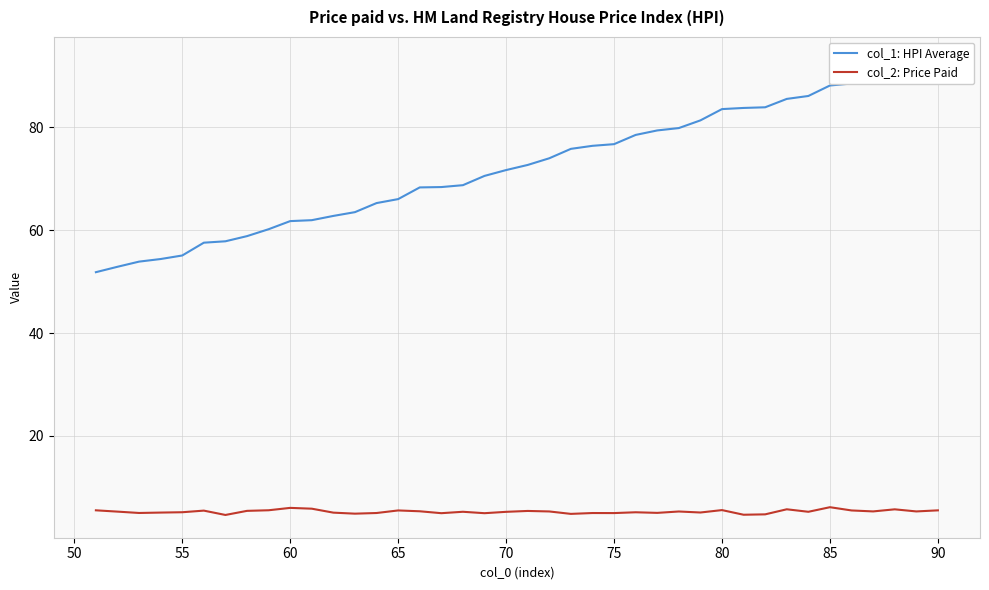

Which series has the largest total across all categories?

col_1: HPI Average